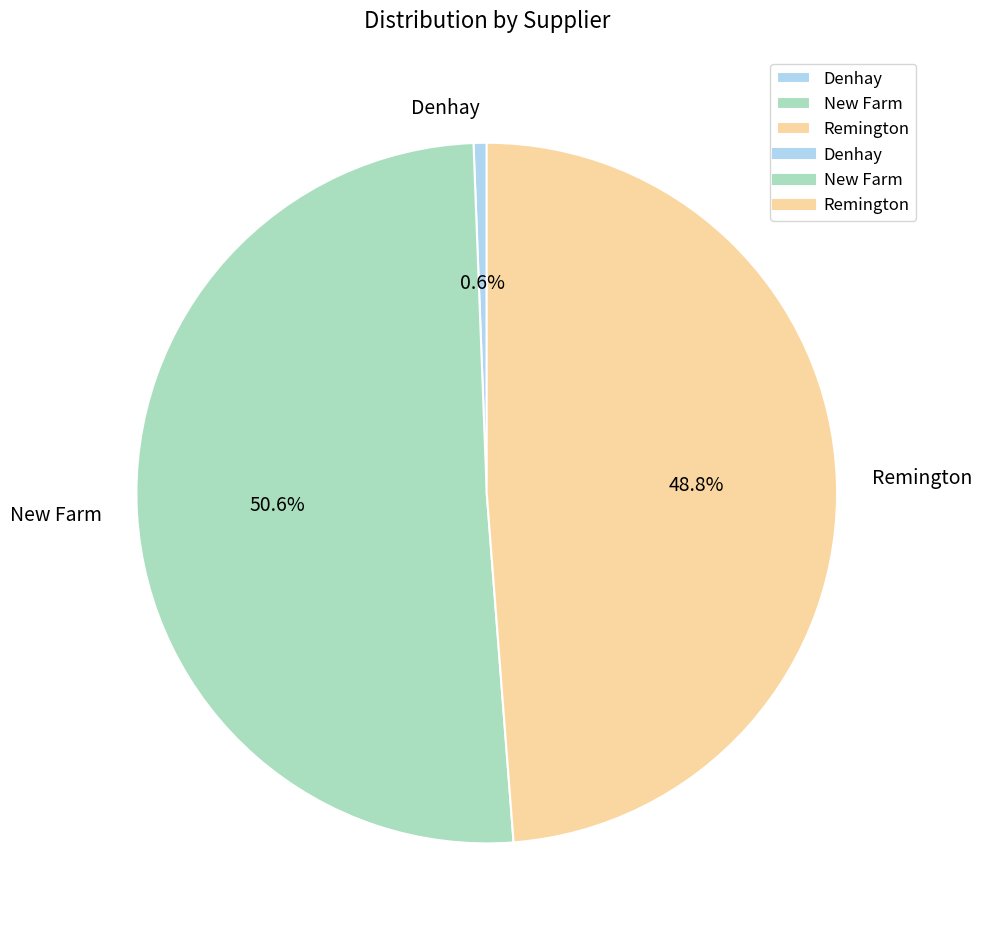

True or false: New Farm accounts for 51% of the total.

True